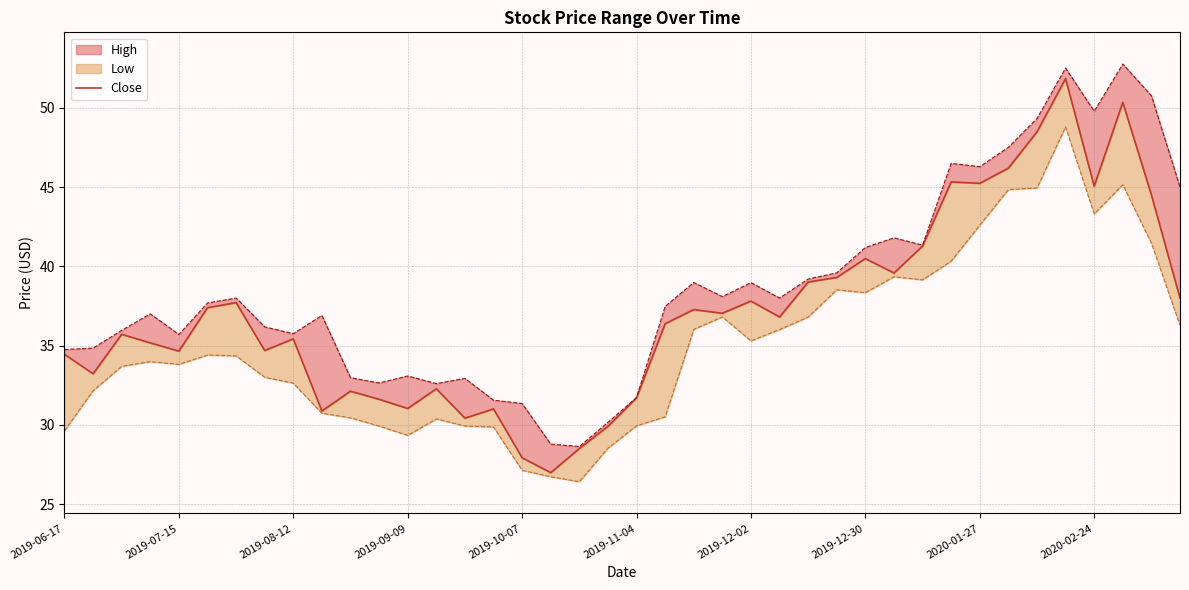

How many lines are shown in the chart?

1